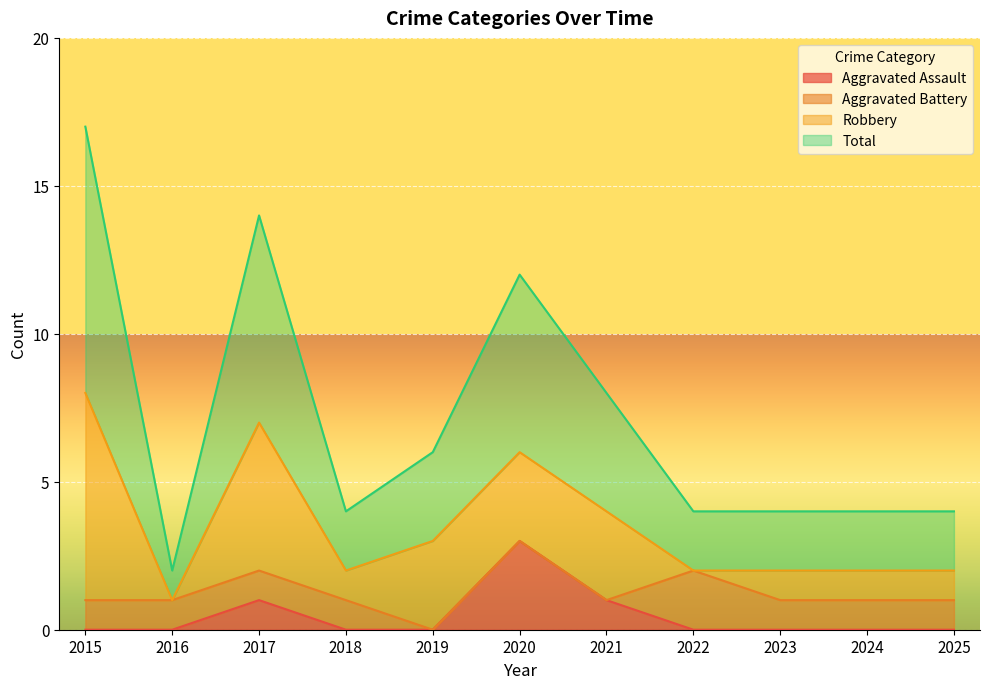

True or false: Aggravated Assault and Total cross at least once.

False